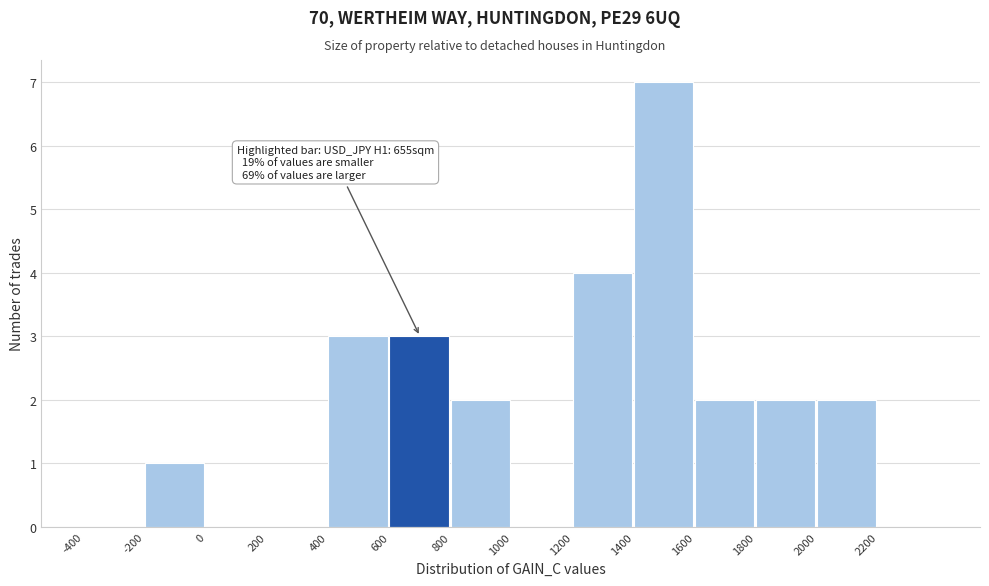

Over which range of the x-axis is the bar tallest?

1400 to 1600